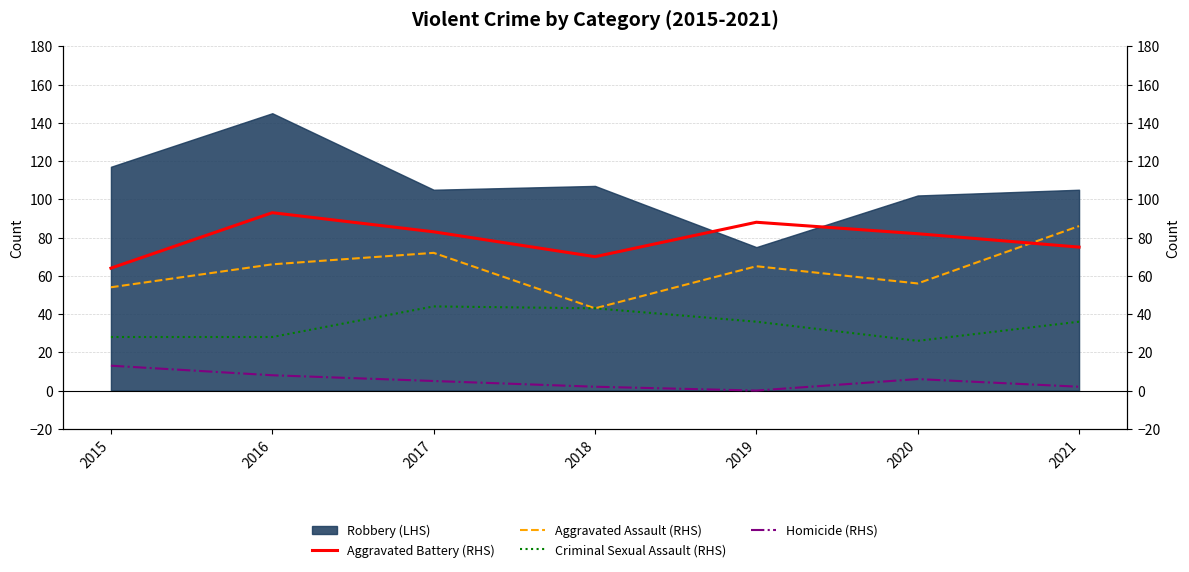

True or false: Aggravated Assault (RHS) has more than 1 points higher than both neighbors.

True